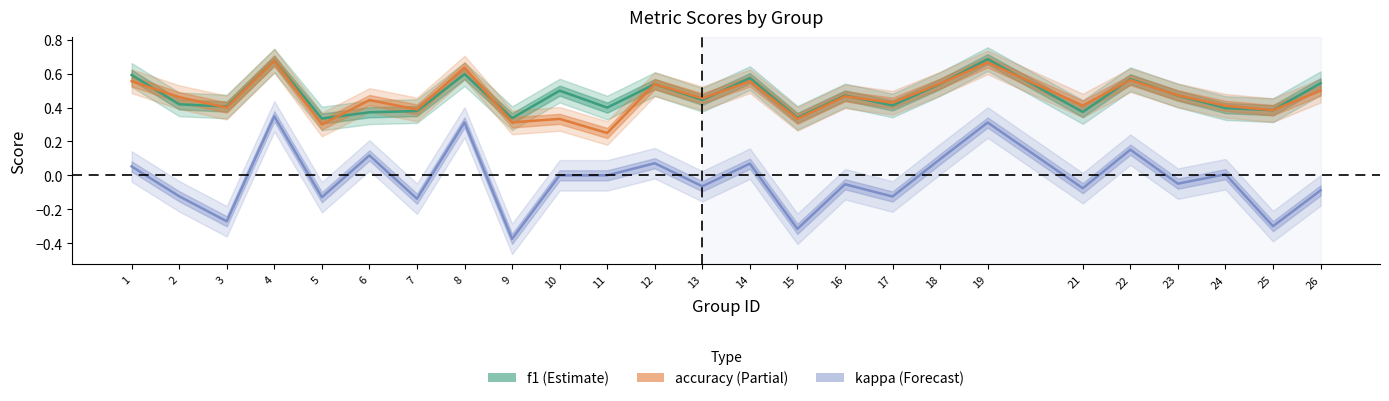

Which series ends up on top after the final intersection of f1 and accuracy?

accuracy